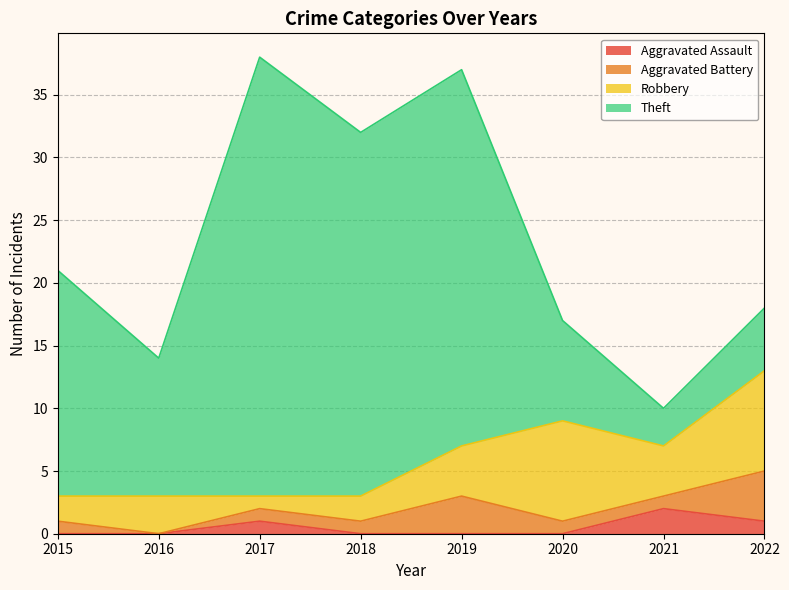

At how many categories does at least one series exceed 12?

4